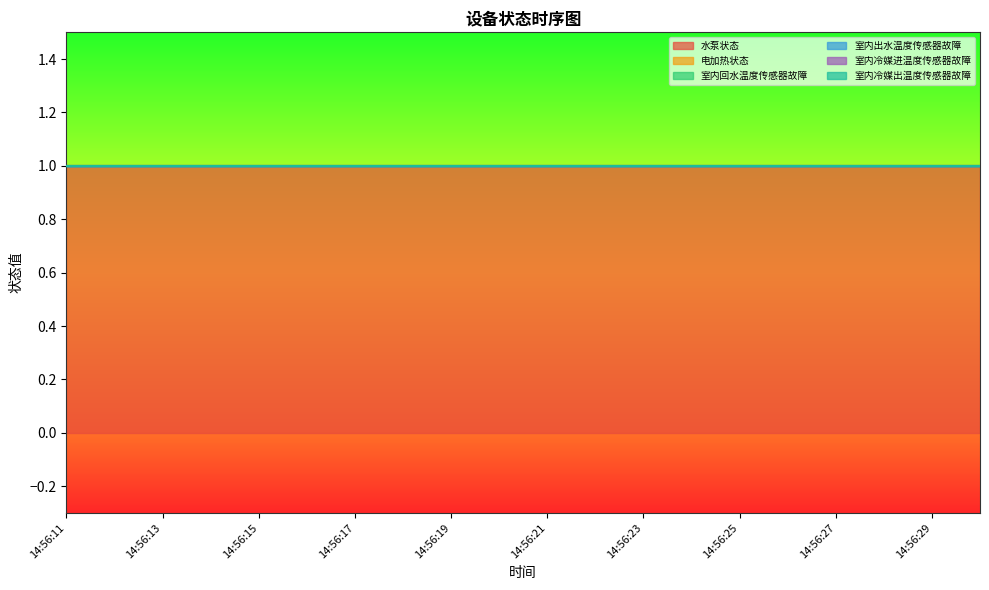

Which label corresponds to the smallest value in the chart?

14:56:11